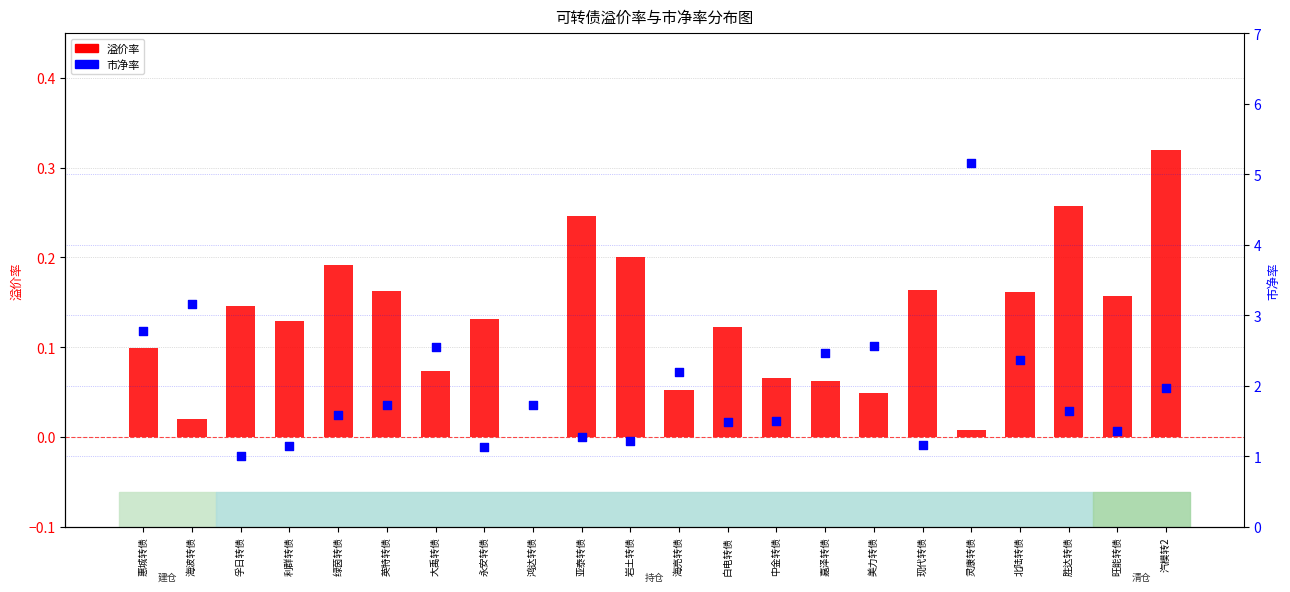

Which series has the largest Y range (max minus min)?

市净率